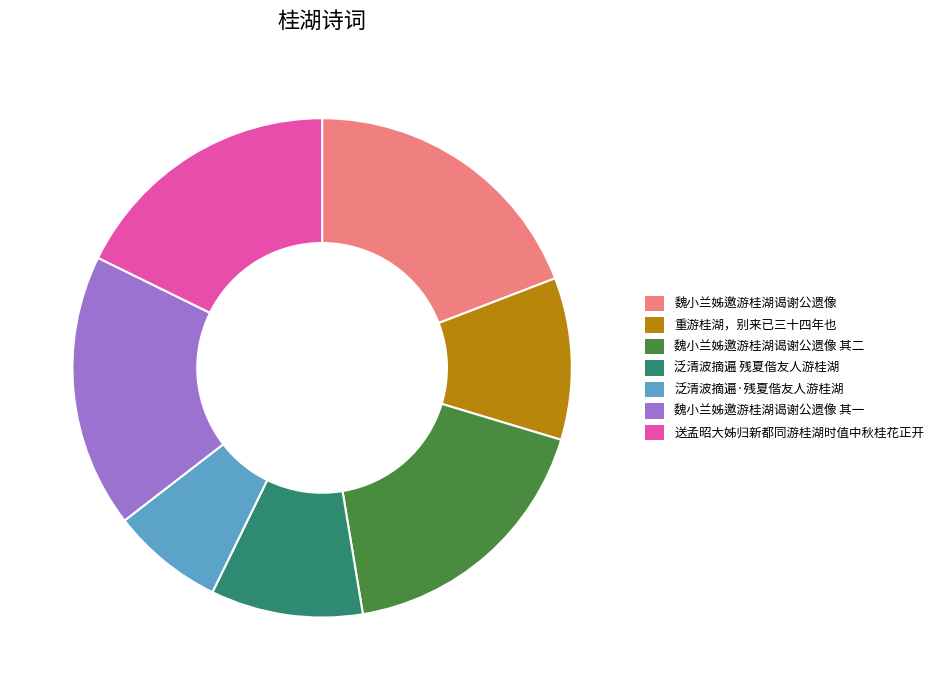

Is there any slice that represents more than half of the pie?

No